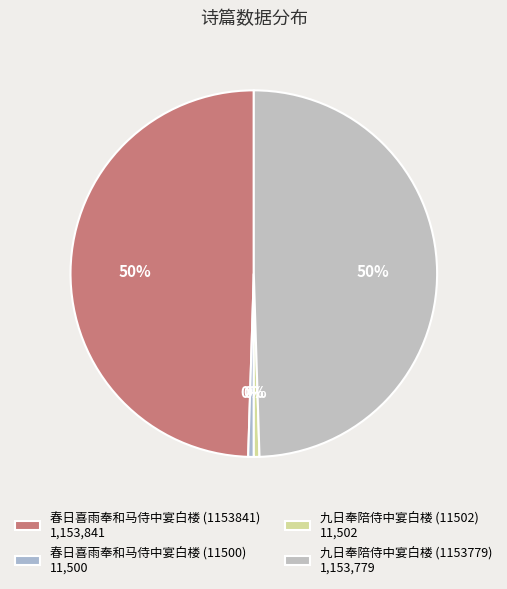

Is there any slice that represents more than half of the pie?

No